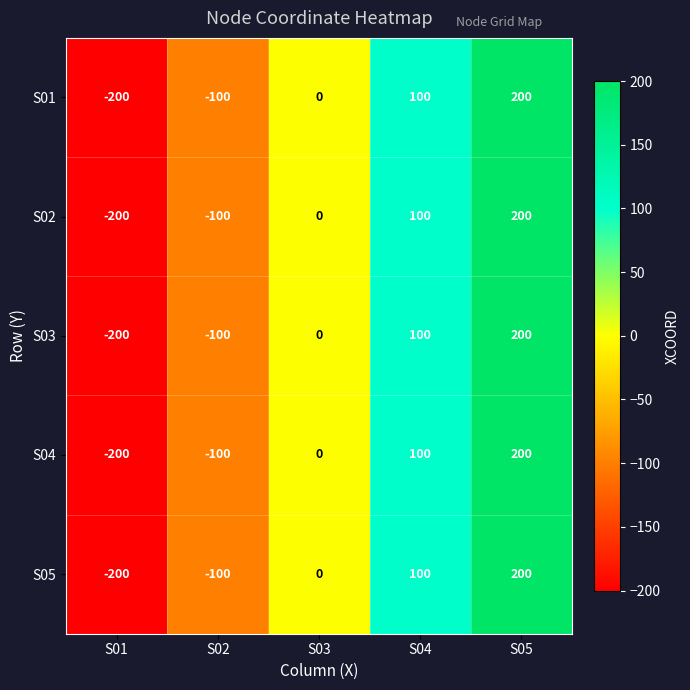

At which label is S03 closest to 0?

S03